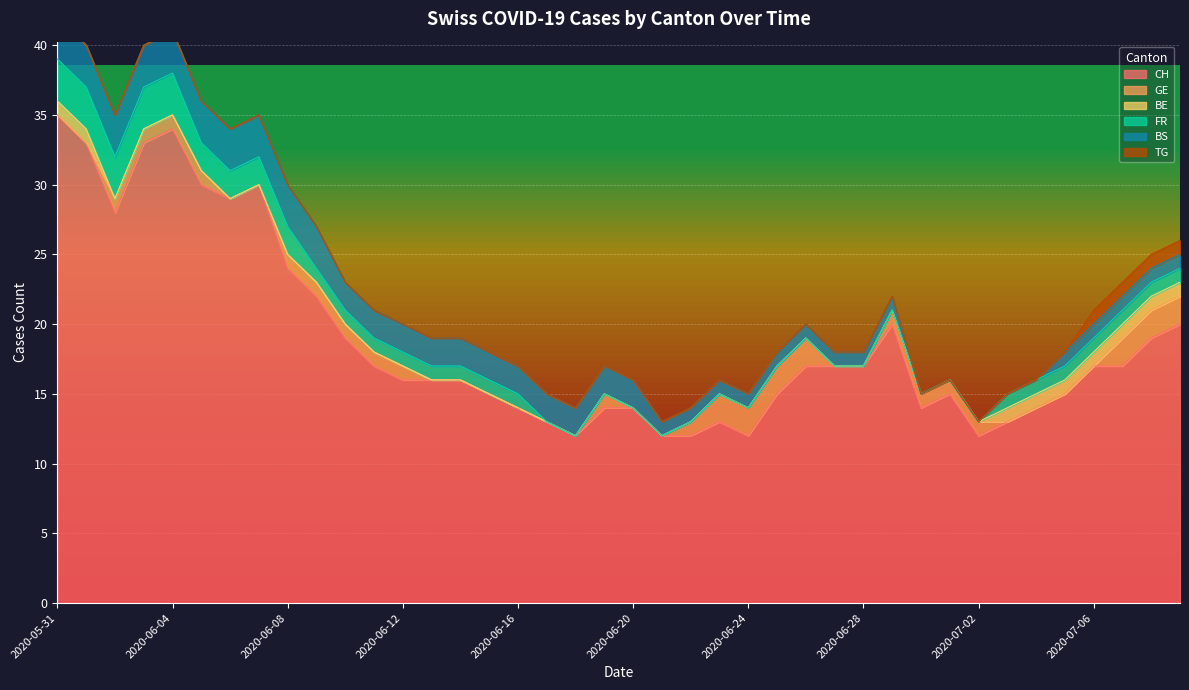

Which category has the lowest value across all series?

2020-05-31